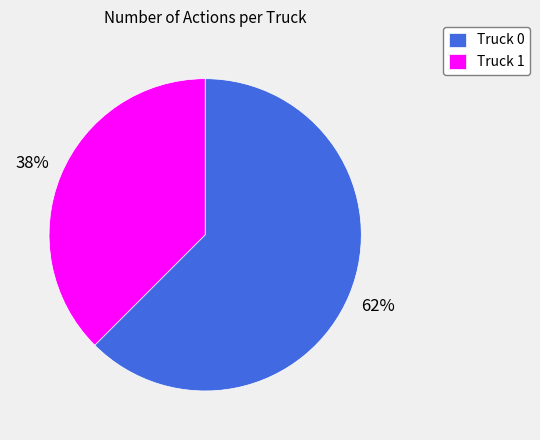

How many slices are in this pie chart?

2